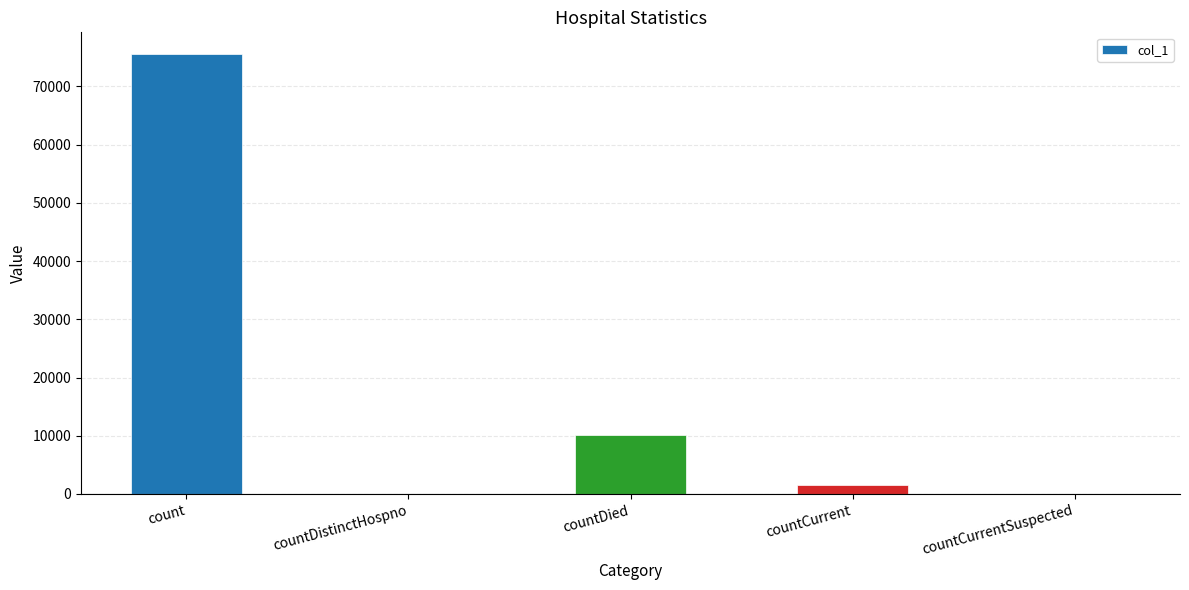

How many data points does each series have?

5